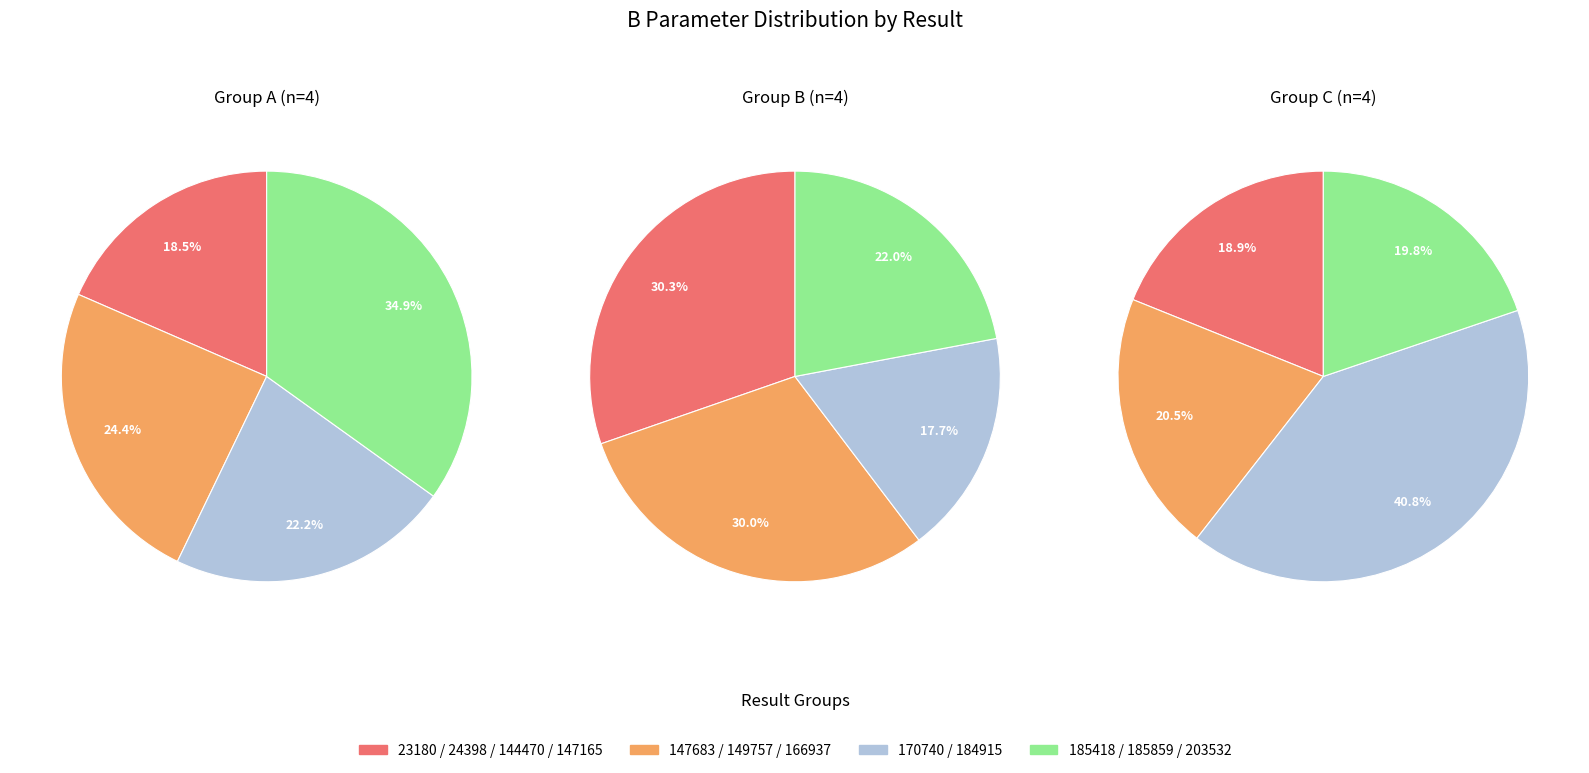

Count the number of slices in the pie.

12